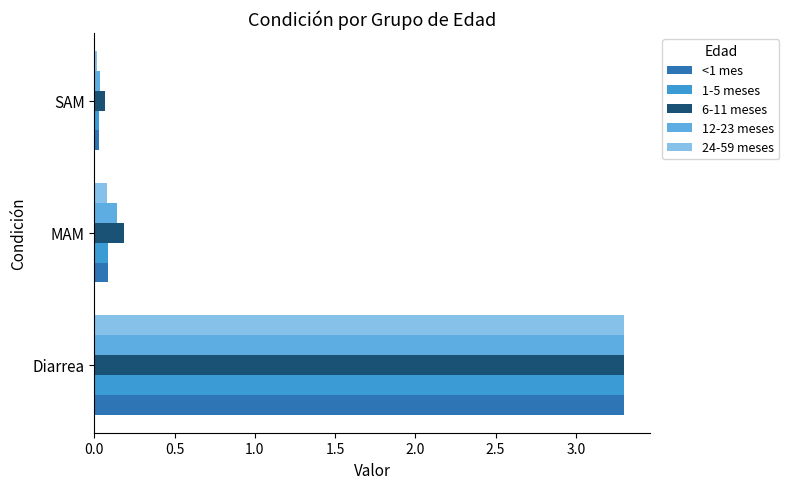

The 24-59 meses series shows 3.3 at Diarrea. True or false?

True